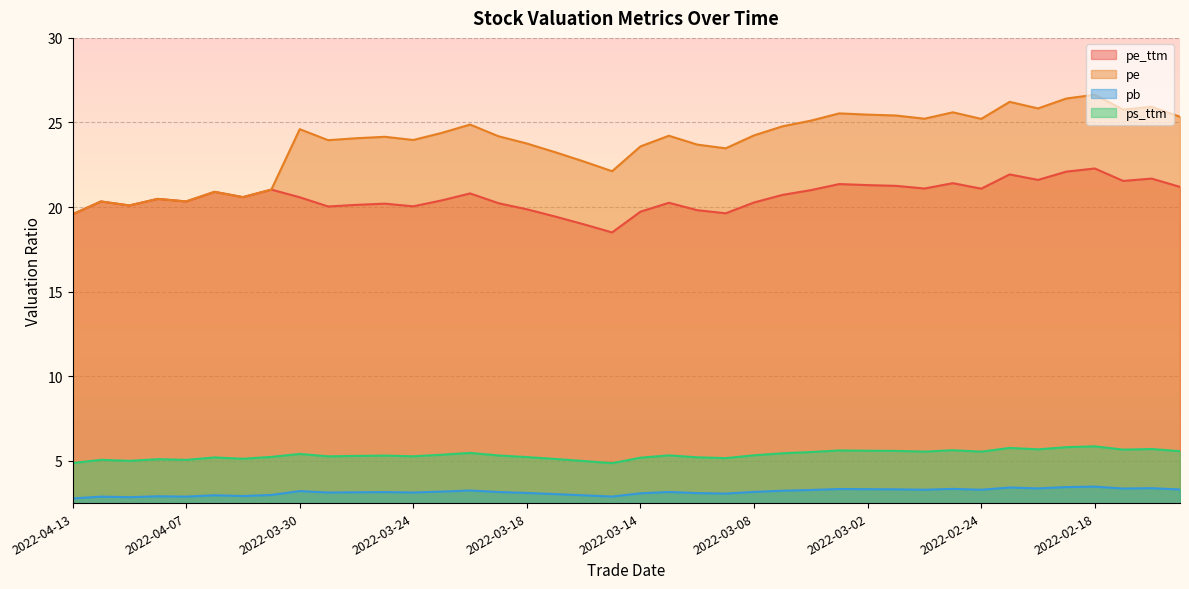

The pb series shows 5.5 at 2022-02-22. True or false?

False